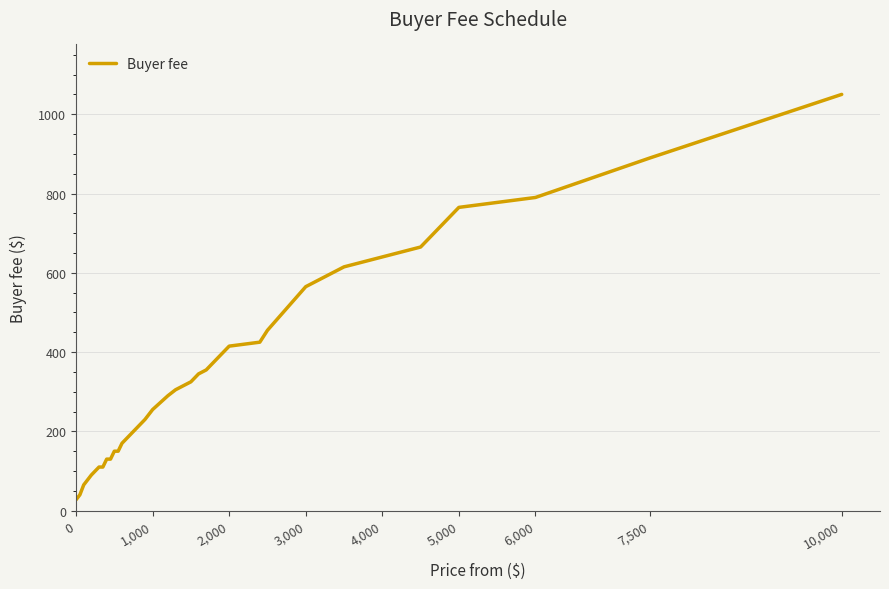

What is the smallest value displayed?

27.5